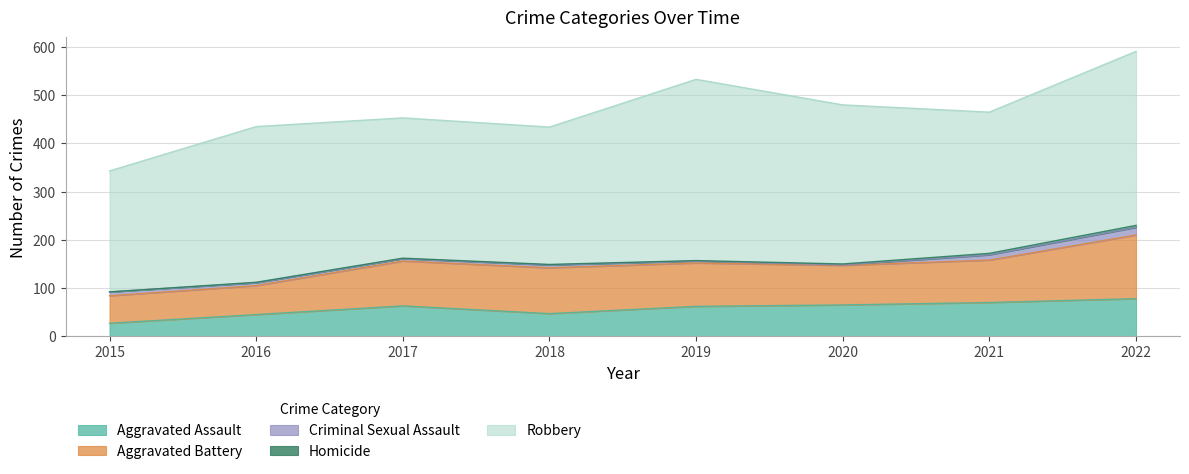

In Aggravated Assault, how many points are lower than both neighbors (excluding endpoints)?

1